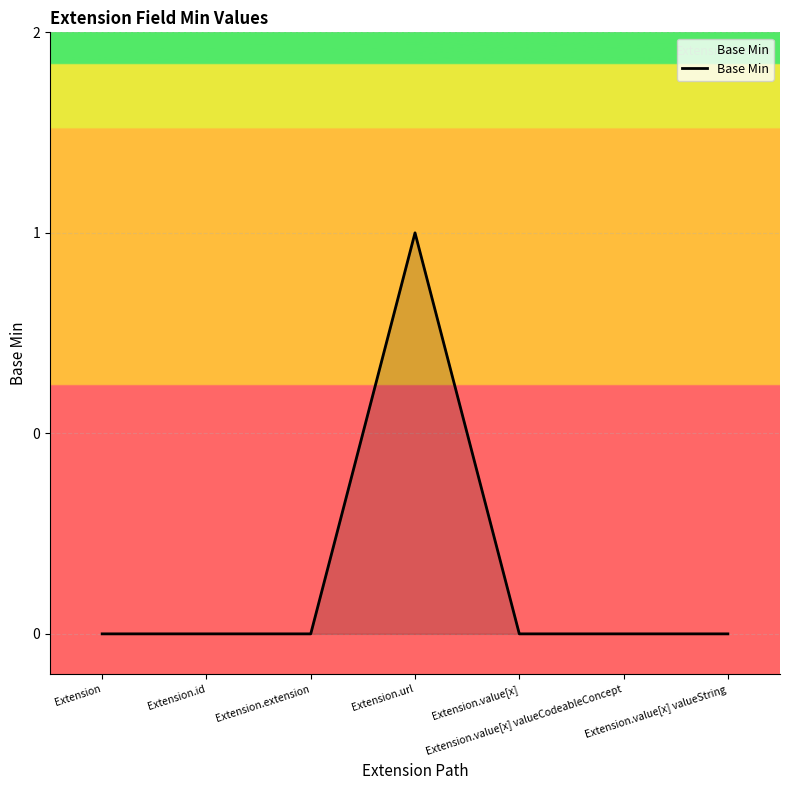

Does the chart display data point markers on the line(s)?

No